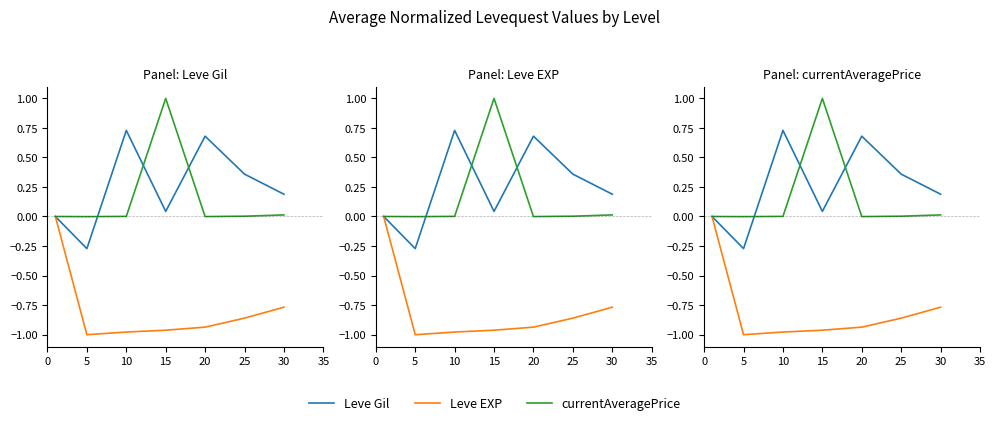

Which category has the highest value across all series?

15